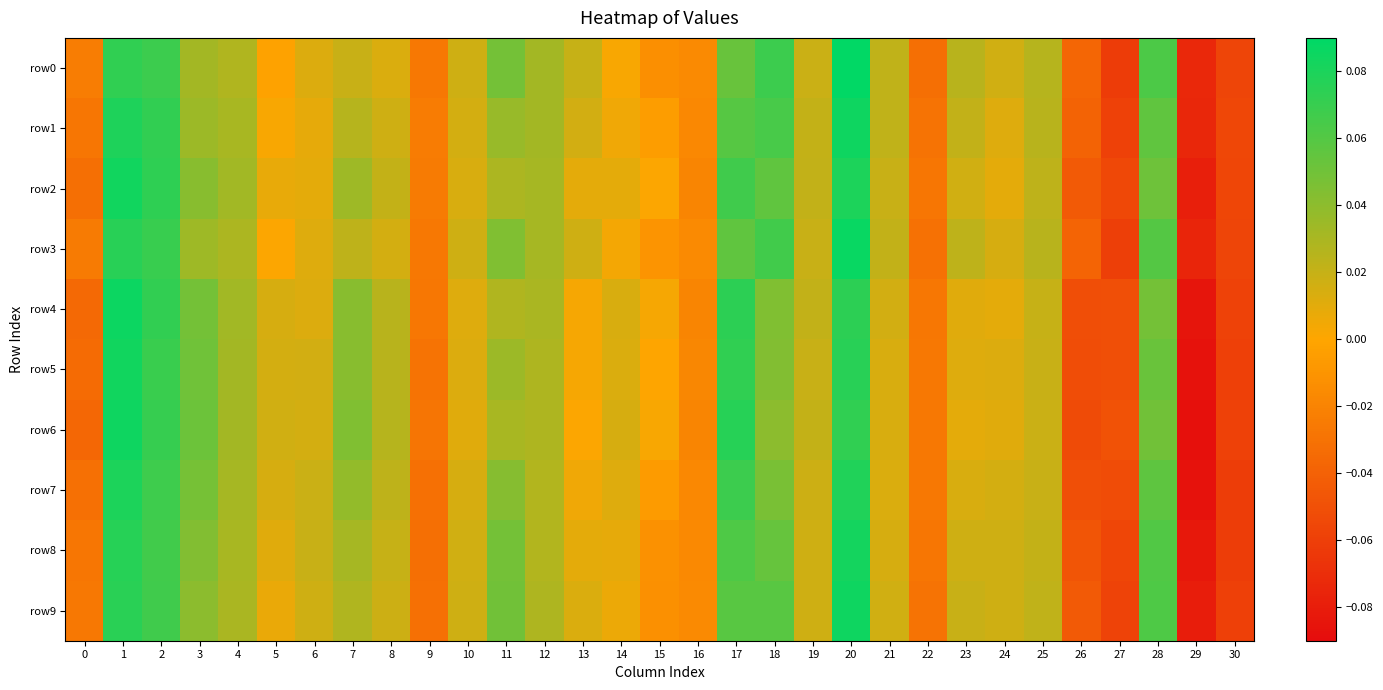

Between 3 and 8, which is larger?

3